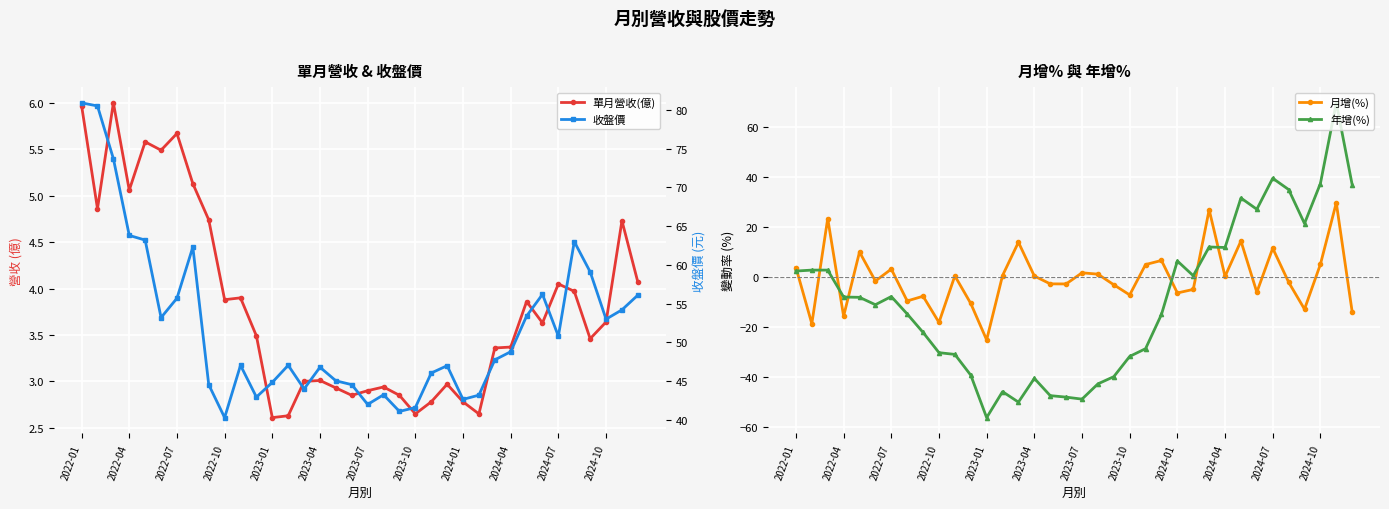

How many values in 年增(%) are below zero?

21